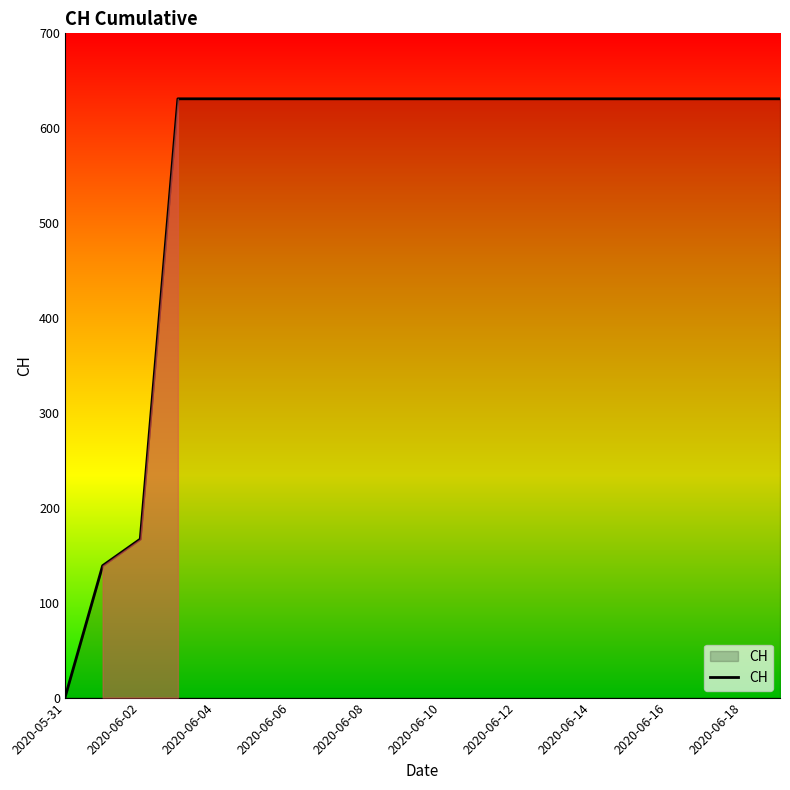

How many lines are shown in the chart?

1